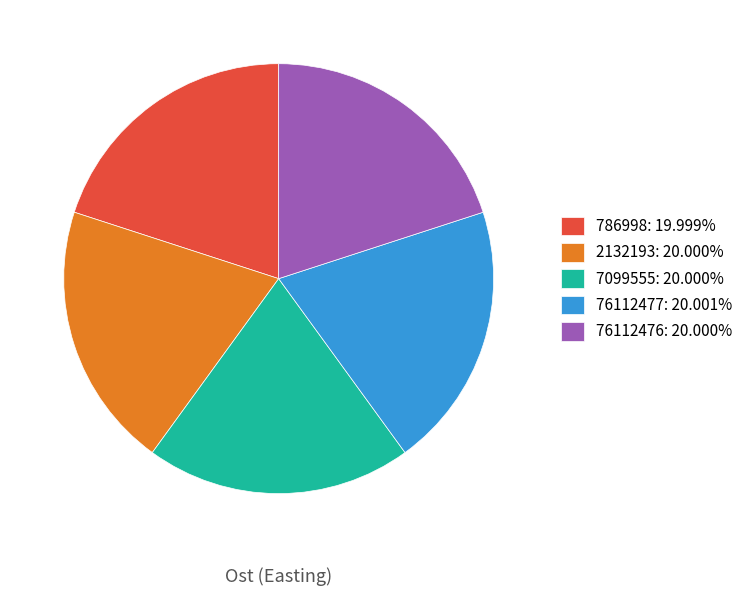

Count the number of slices in the pie.

5